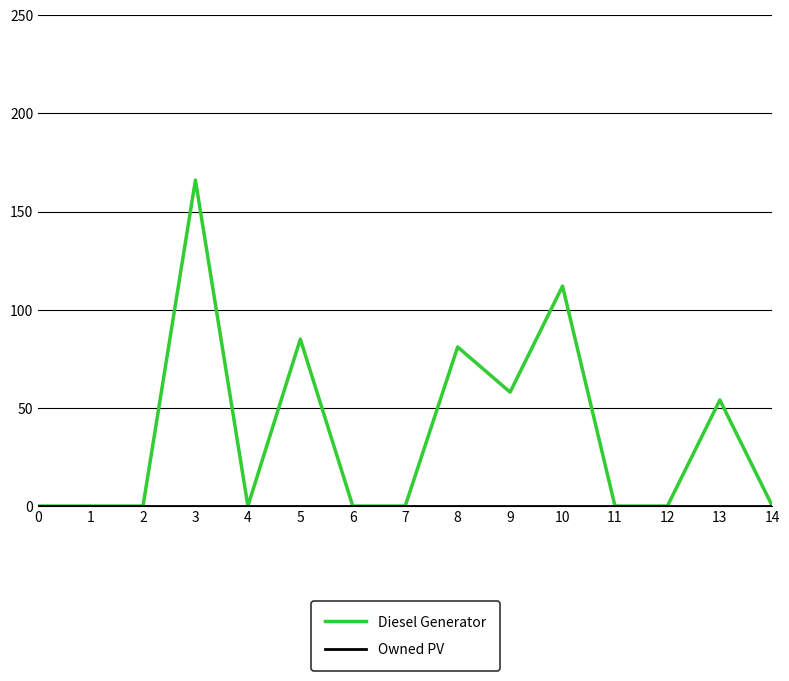

Which series has the largest total across all categories?

Diesel Generator